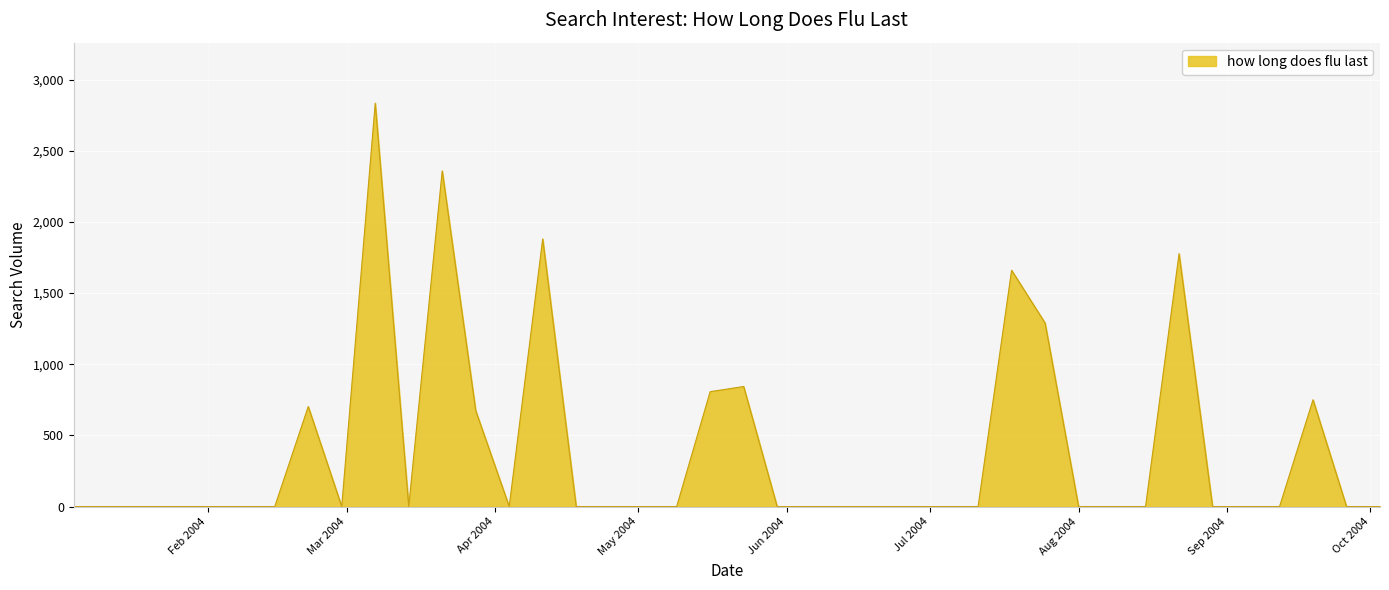

How many lines are shown in the chart?

1